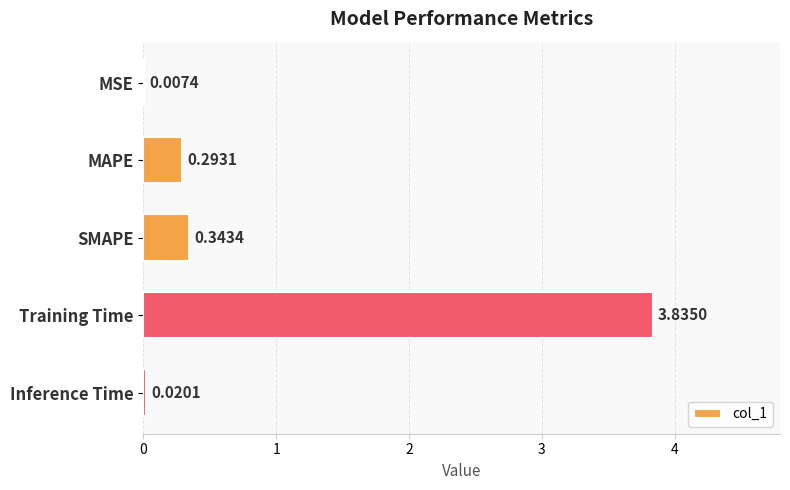

At which label is the value closest to 1?

SMAPE